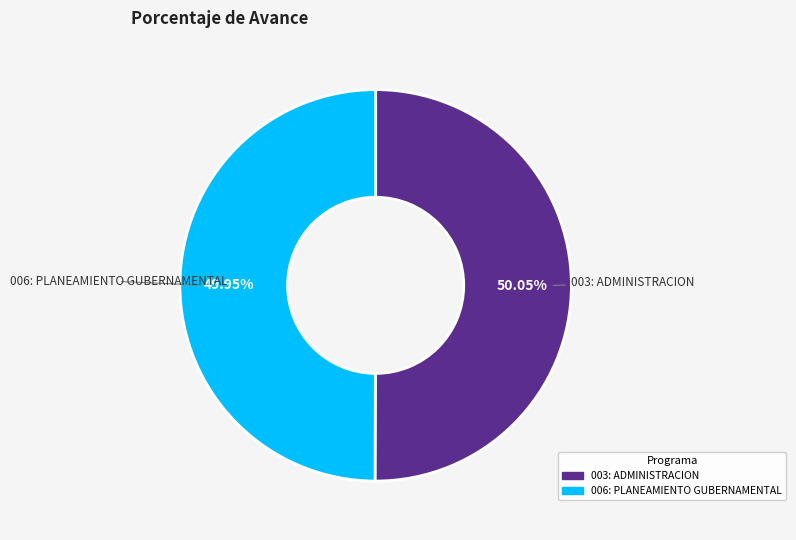

What percentage is the 003: ADMINISTRACION slice, to the nearest percent?

50%